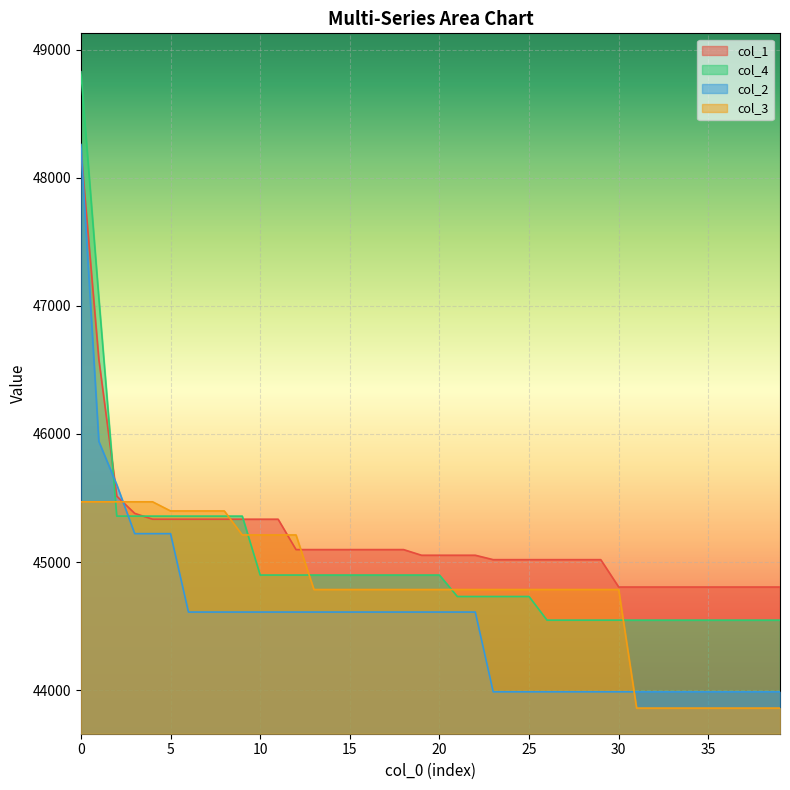

What is the label of the 25th point from the right?

15